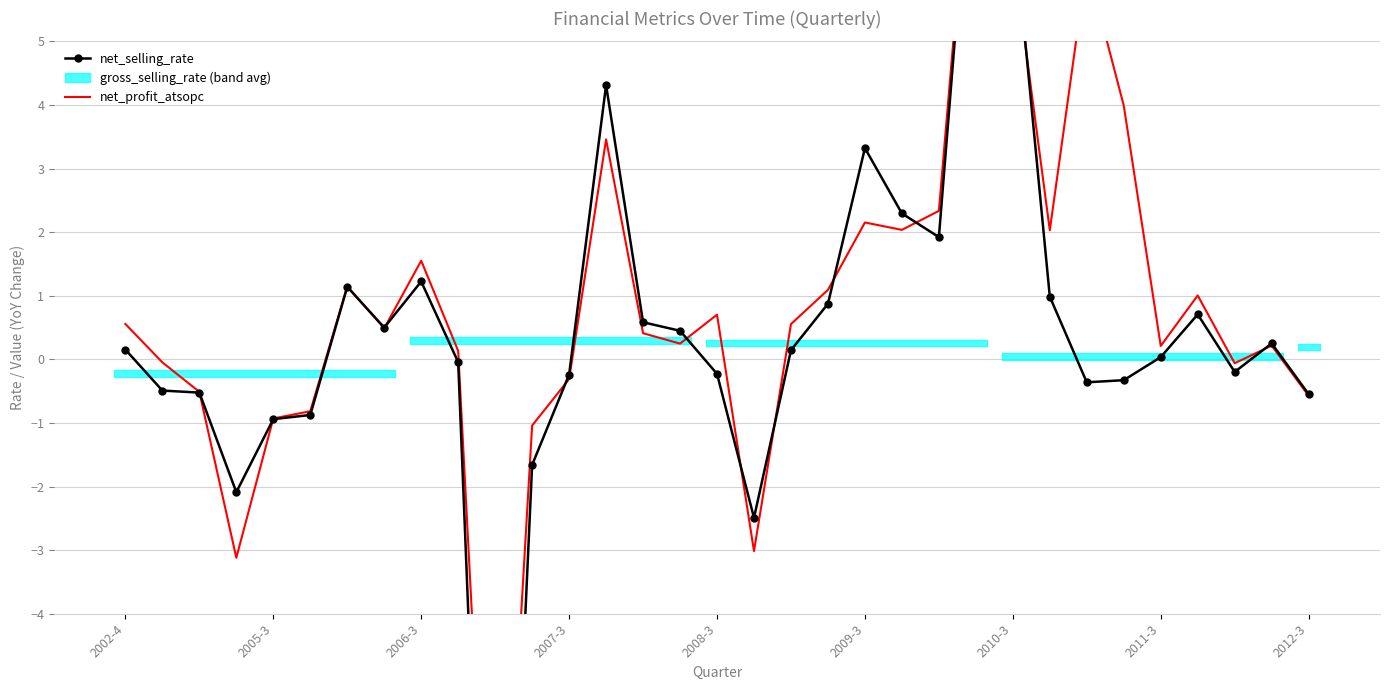

List the labels in order of net_selling_rate value, largest first.

23, 24, 13, 20, 21, 22, 2012-3, 2010-3, 25, 19, 29, 14, 2011-3, 15, 31, 2002-4, 18, 28, 9, 30, 16, 12, 27, 26, 2005-3, 2006-3, 32, 2009-3, 2008-3, 11, 2007-3, 17, 10